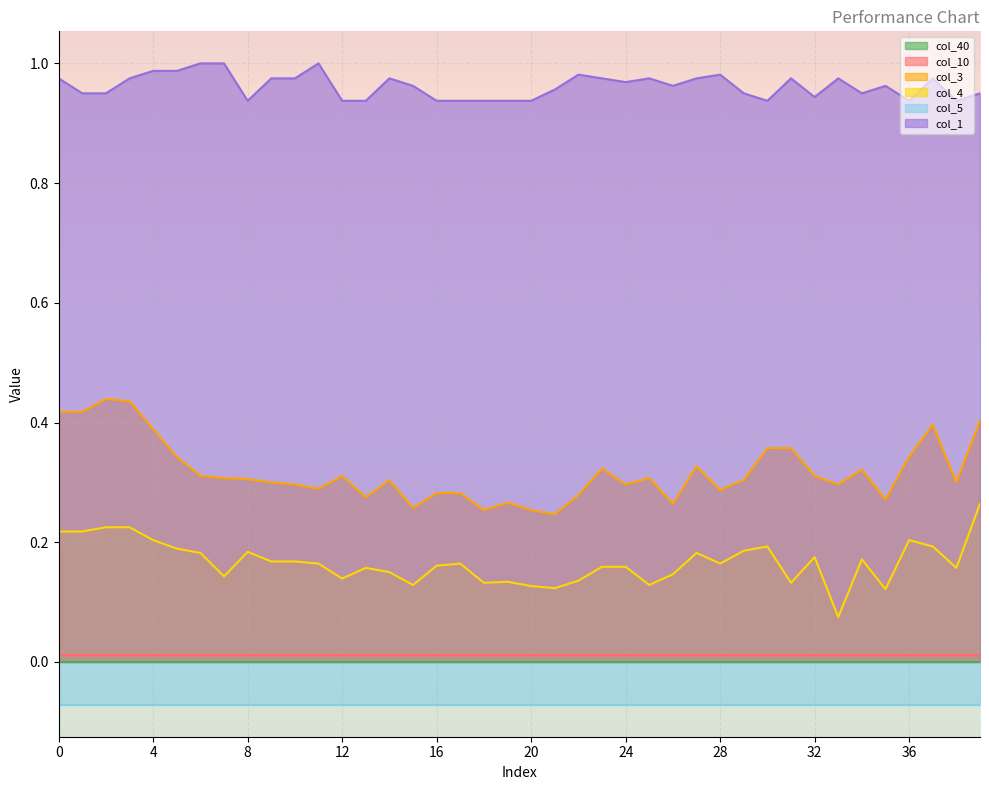

Count the col_1 values in the range 0 to 1.

40